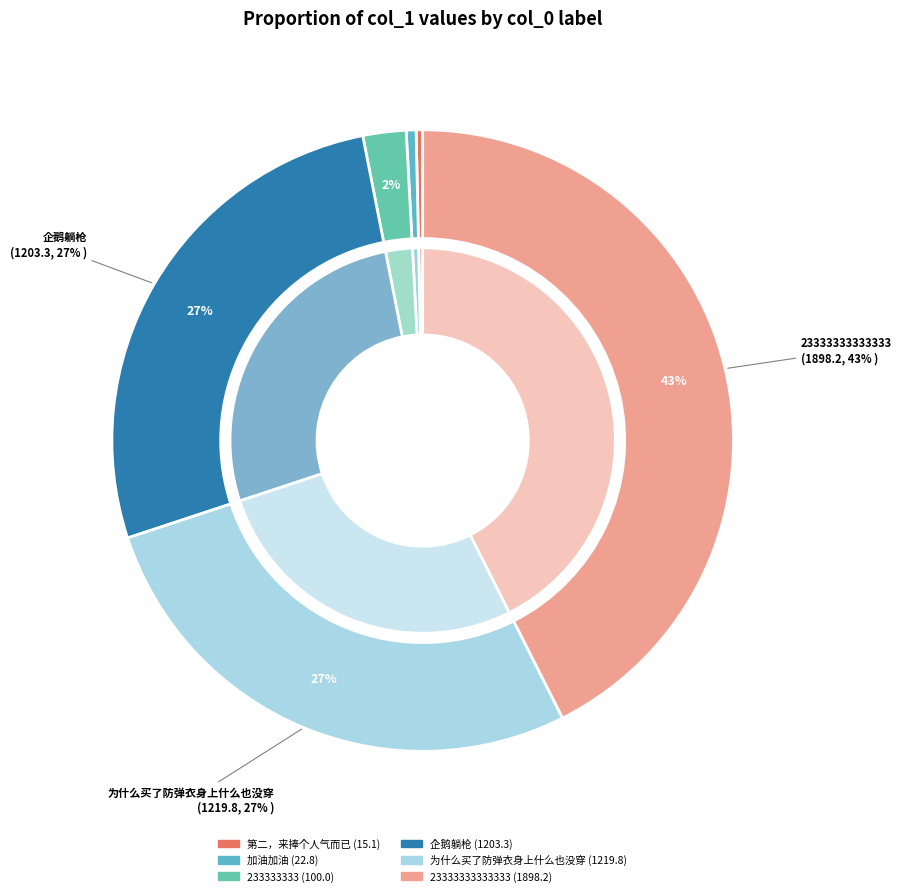

How many slices are in this pie chart?

6